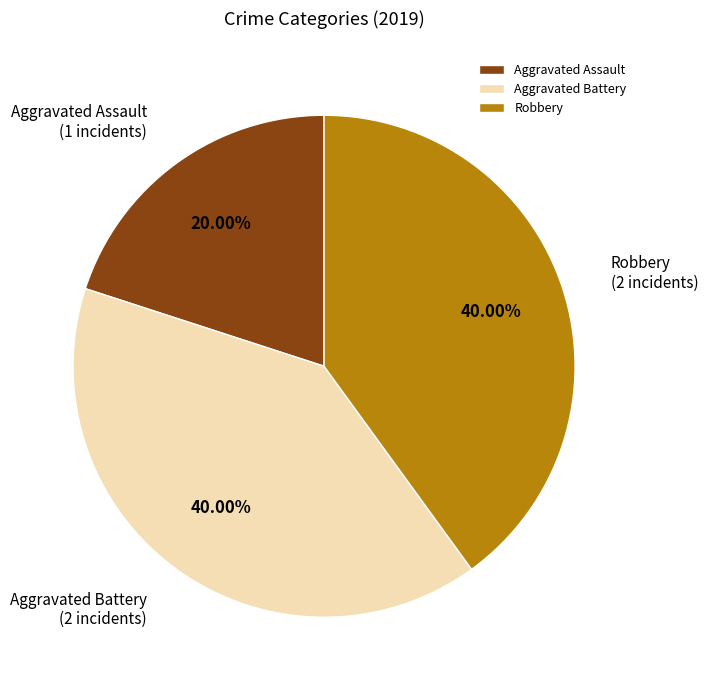

Combined, do Robbery and Aggravated Assault account for over 50%?

Yes